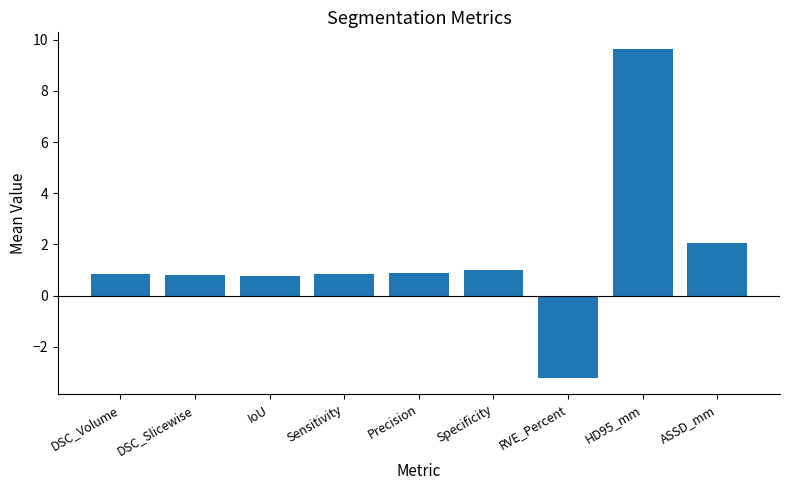

Which label corresponds to the smallest value in the chart?

RVE_Percent